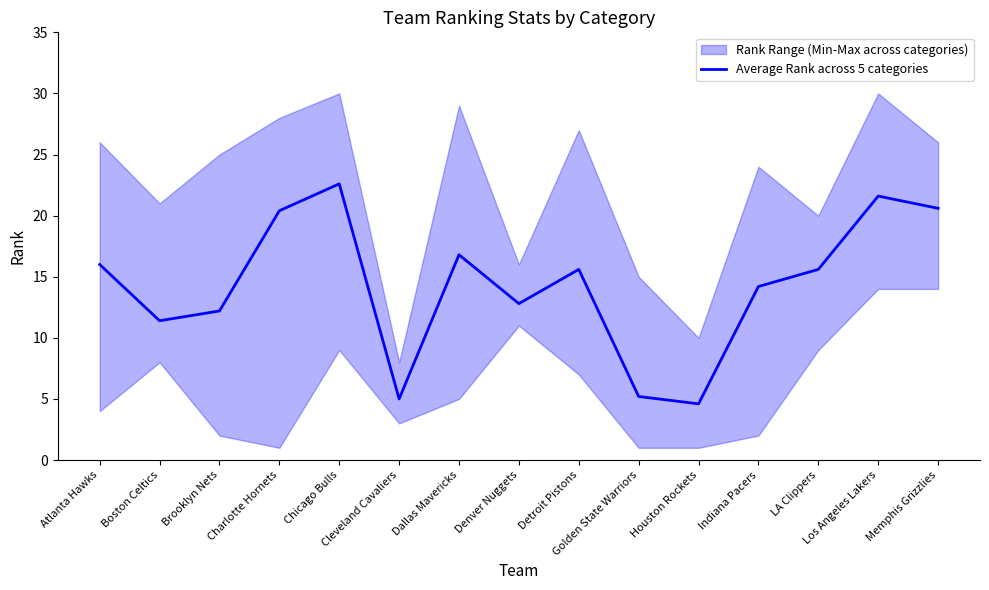

What value does the data have at LA Clippers?

15.6